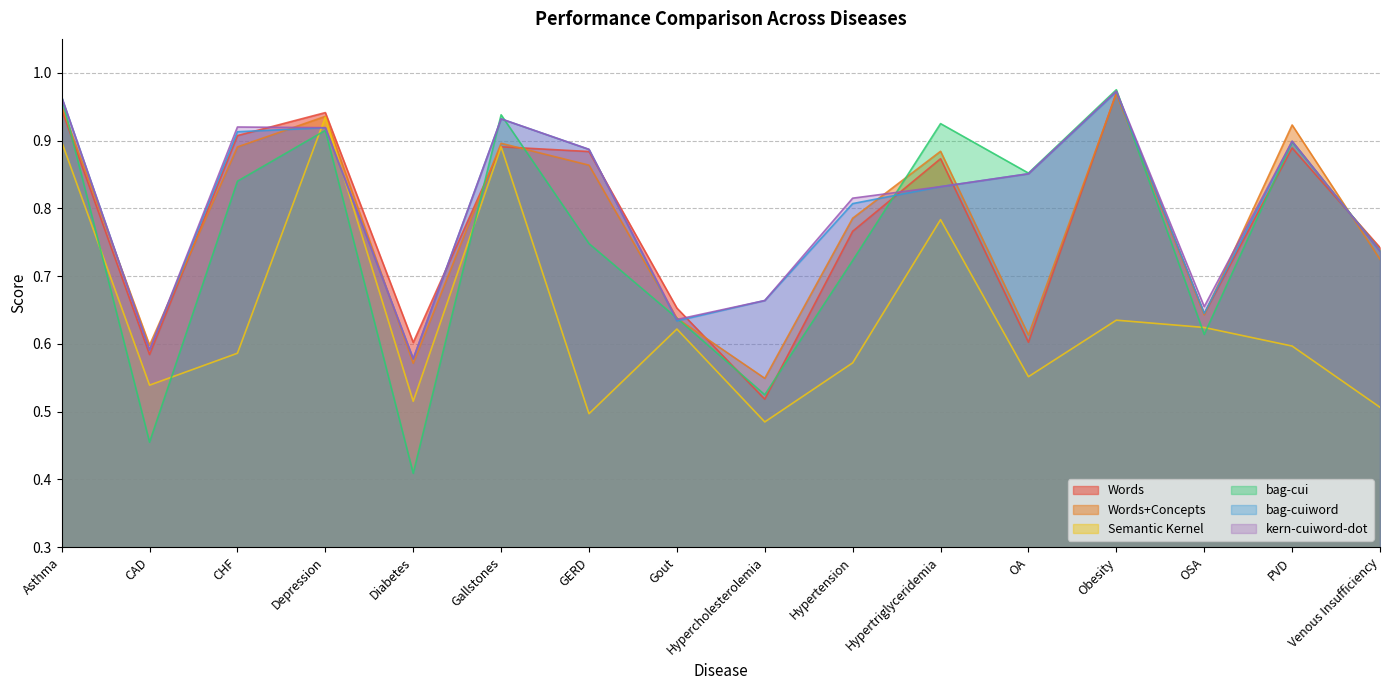

Read the kern-cuiword-dot value at Hypertension.

0.8